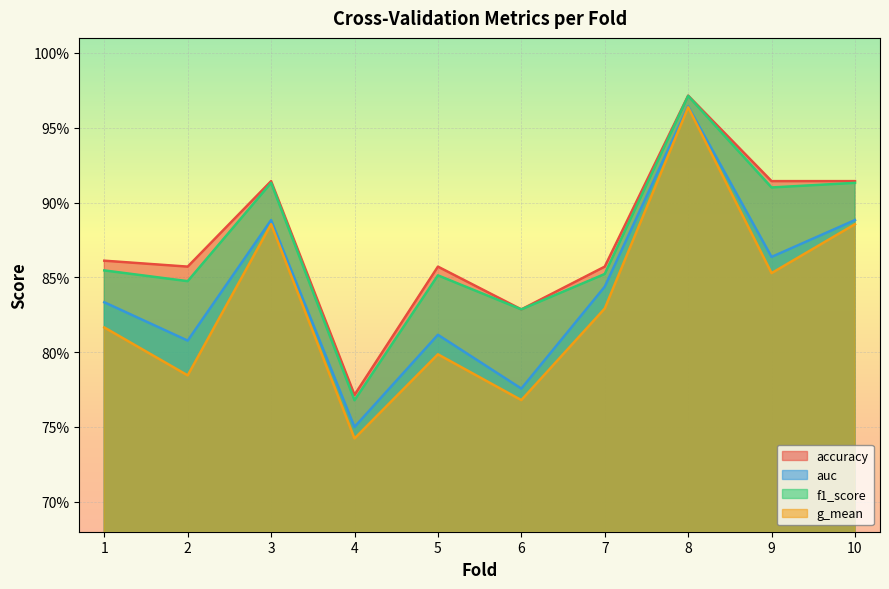

At which category is the sum across all series the highest?

8